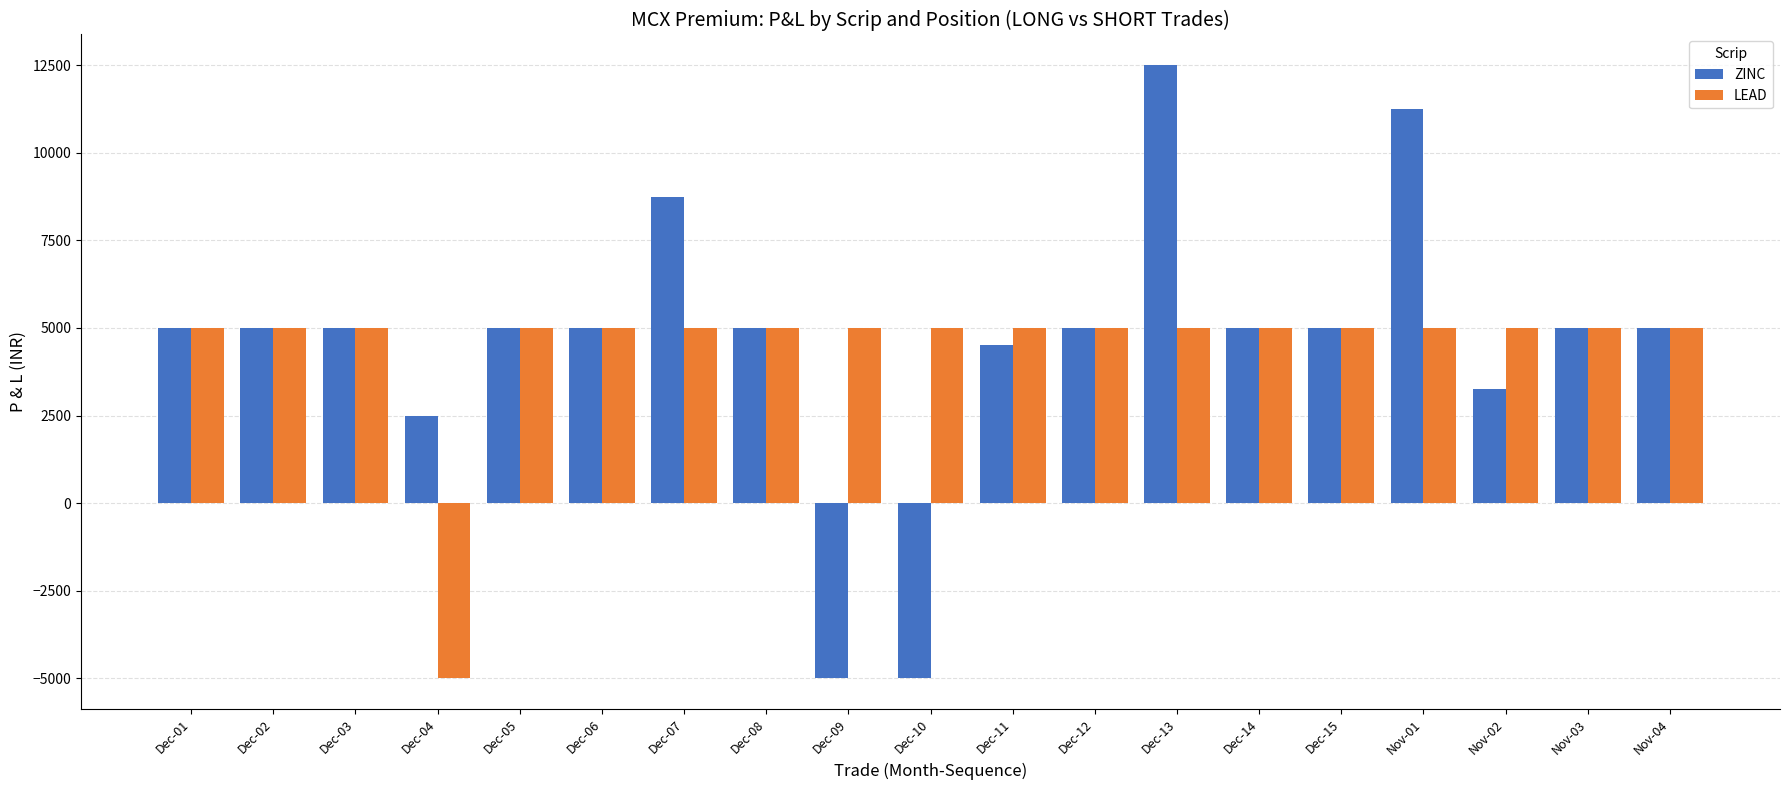

Count the number of data series in this chart.

2